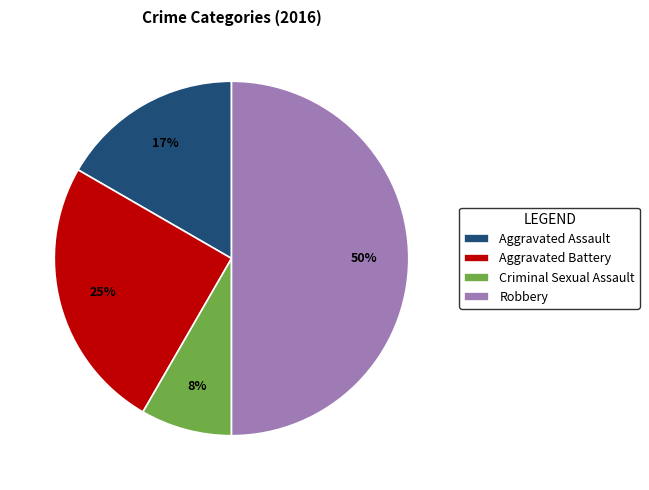

Between Criminal Sexual Assault and Aggravated Assault, which is larger?

Aggravated Assault